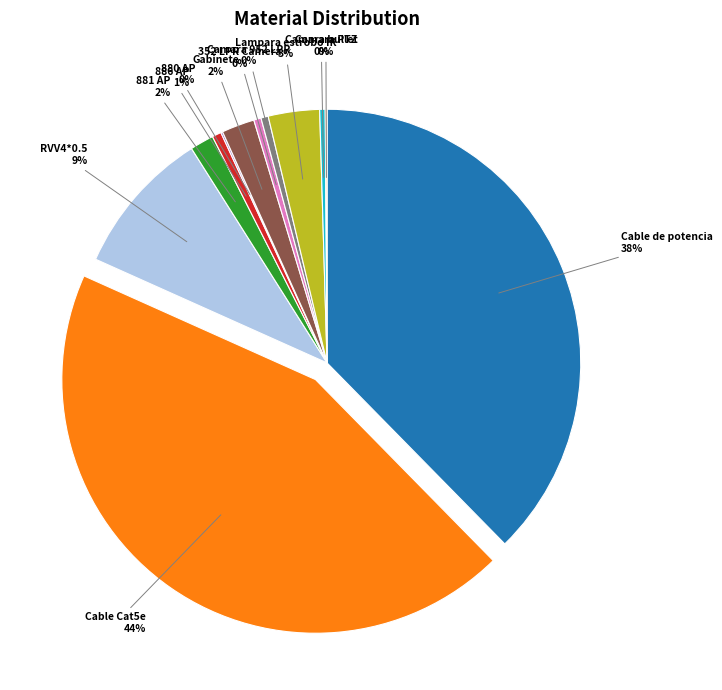

Is there a majority slice in this chart?

No